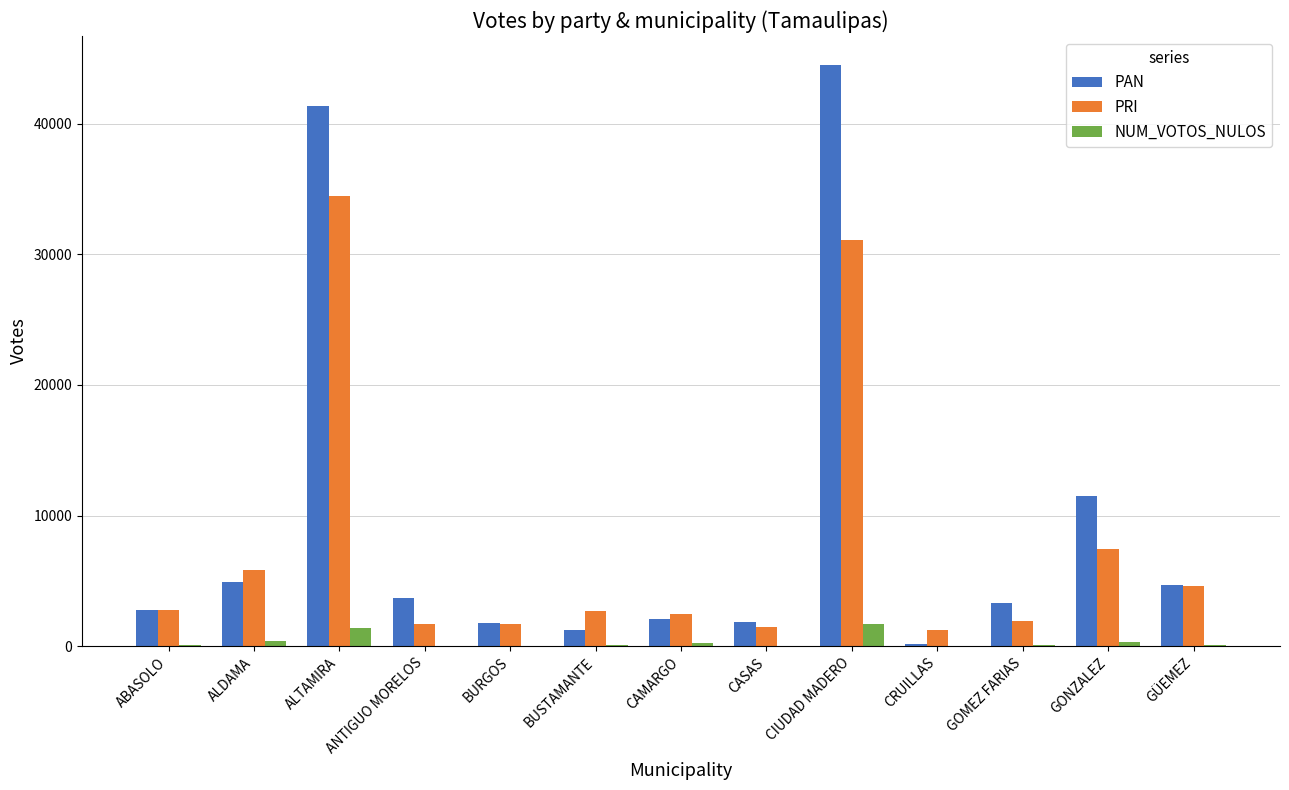

How many groups of bars are there?

13